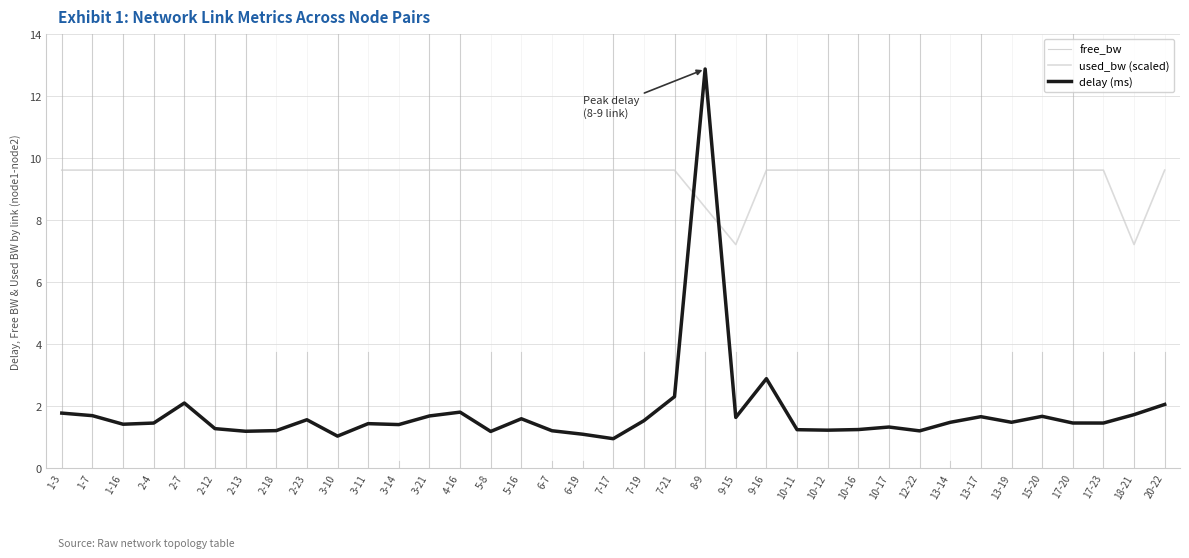

Between which two adjacent categories do used_bw and delay first intersect?

7-21 and 8-9